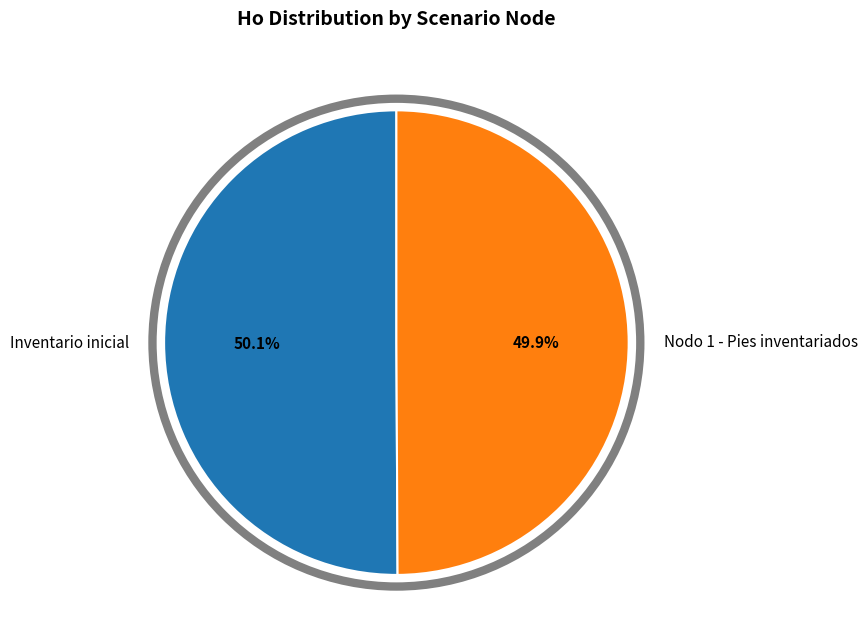

What is the ratio of the value at Nodo 1 - Pies inventariados to the value at Inventario inicial?

1.0